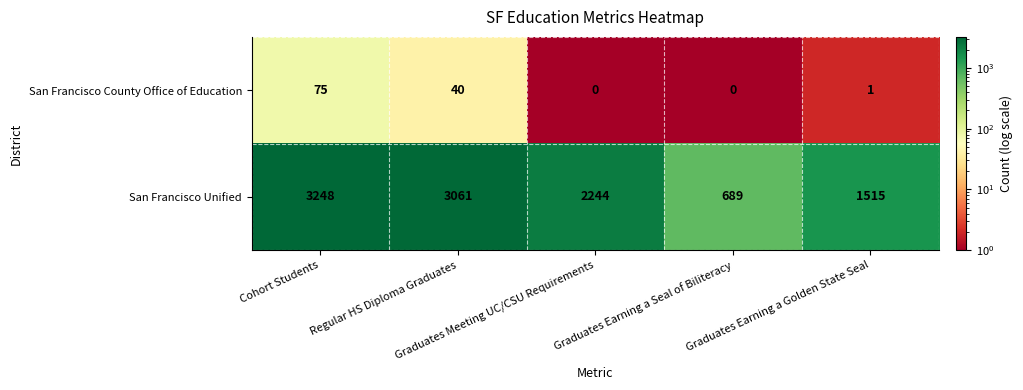

What is the sum of all San Francisco County Office of Education values?

116